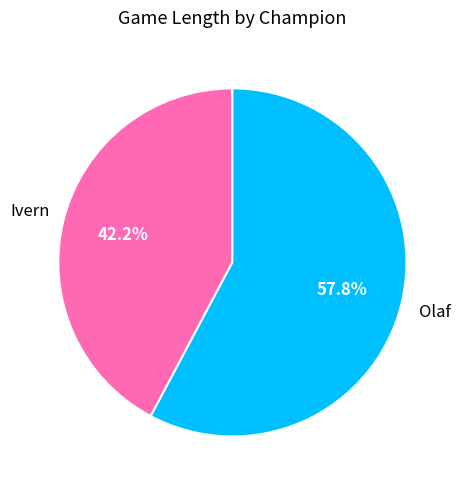

What is the smallest slice in the pie chart?

Ivern